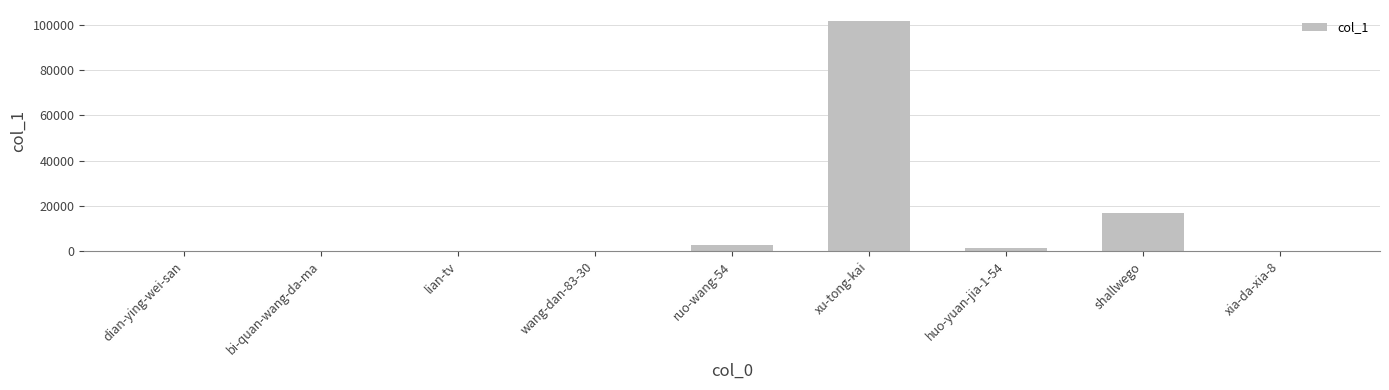

Is it true that the value at shallwego is 16766?

True